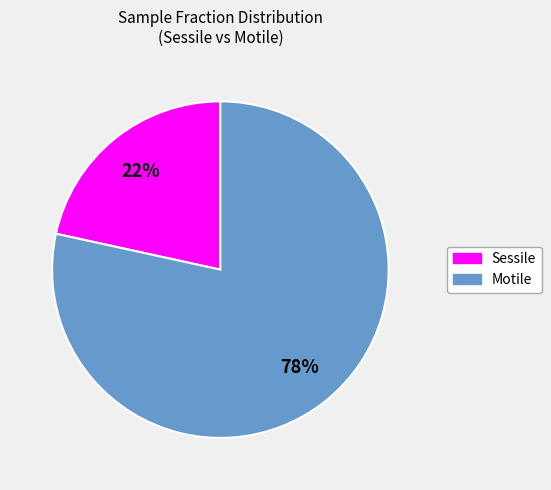

Does any single category account for the majority?

Yes